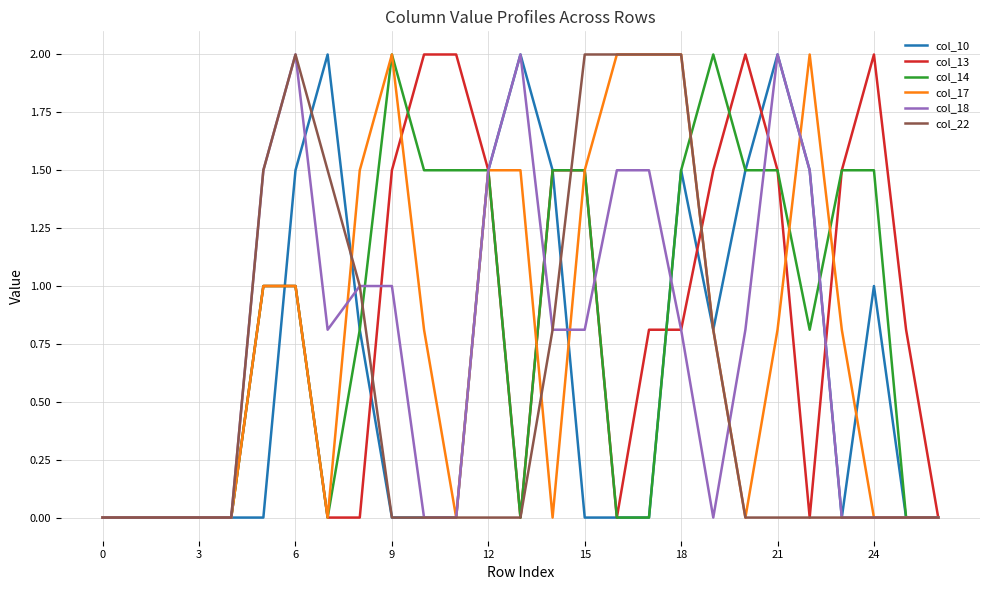

What is the highest value of the col_13 series?

2.0